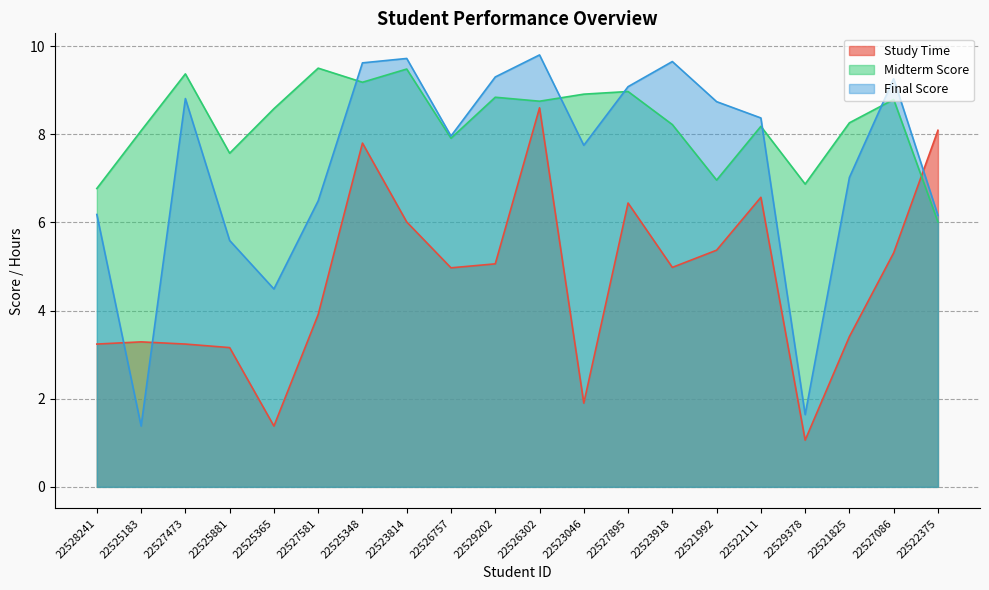

In Final Score, how many points are lower than both neighbors (excluding endpoints)?

5